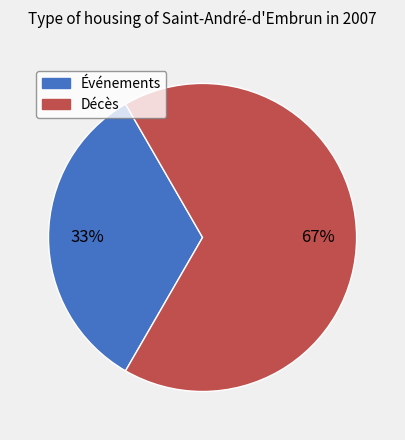

Is there any slice that represents more than half of the pie?

Yes